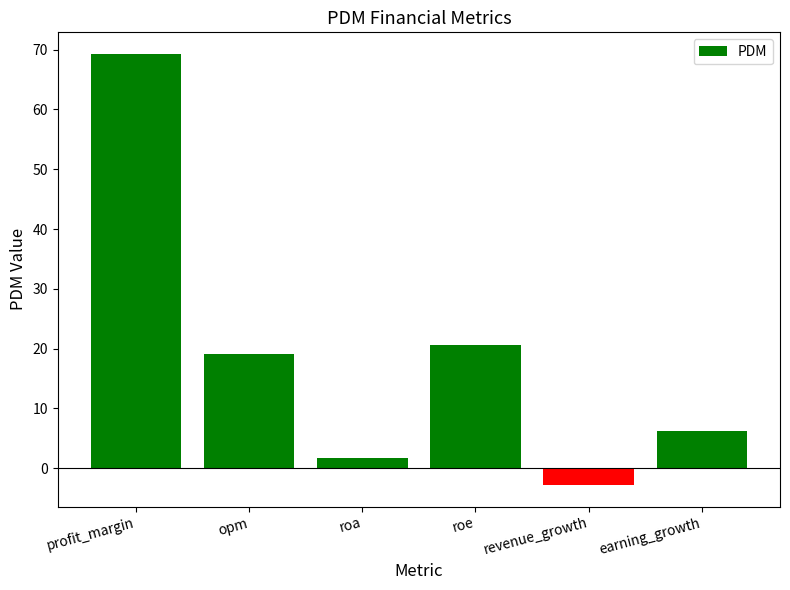

List the labels in order of value, largest first.

profit_margin, roe, opm, earning_growth, roa, revenue_growth